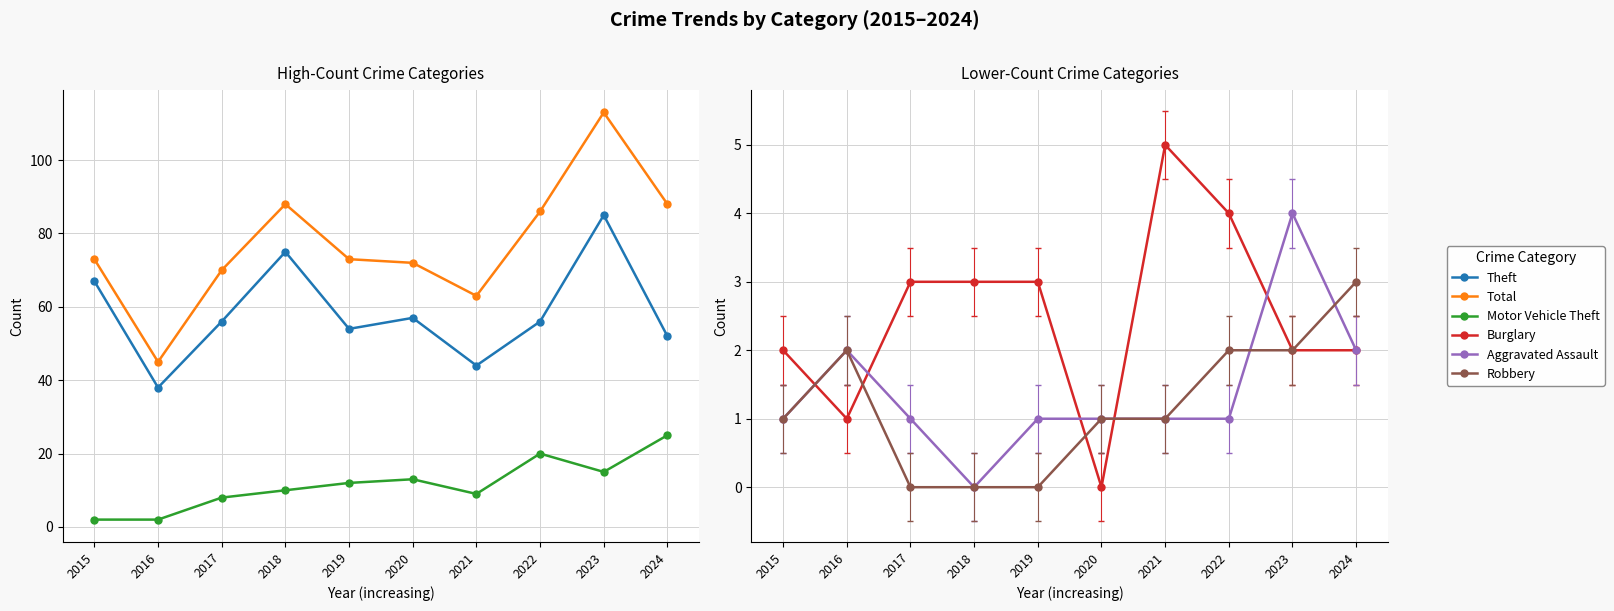

Between which two adjacent categories do Burglary and Aggravated Assault first intersect?

2015 and 2016